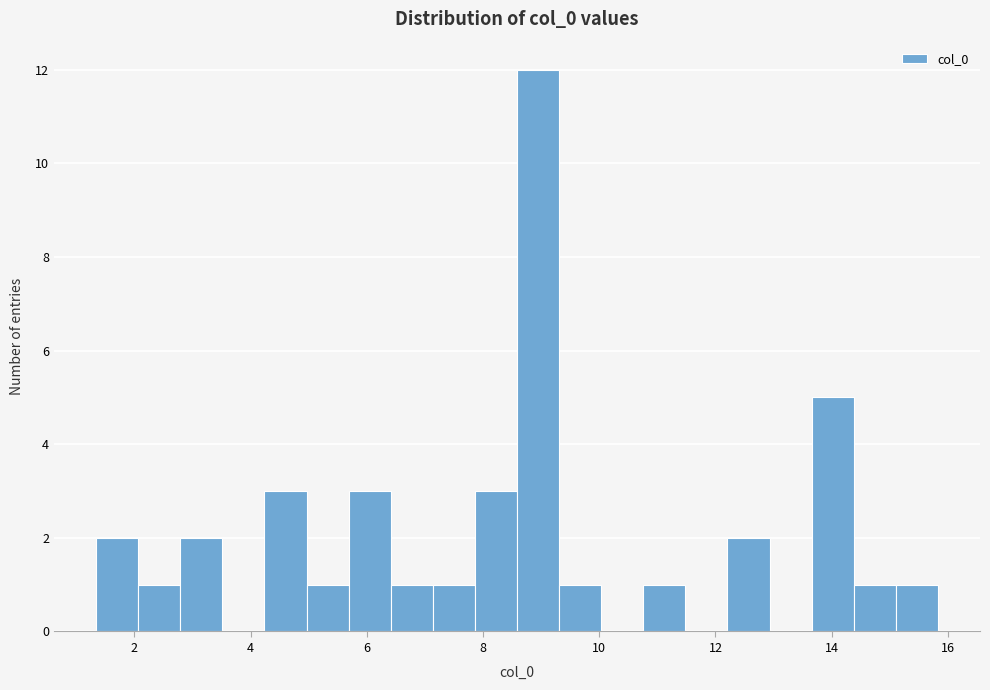

Read against the x-axis, roughly where is the centre of the tallest bar?

9.0